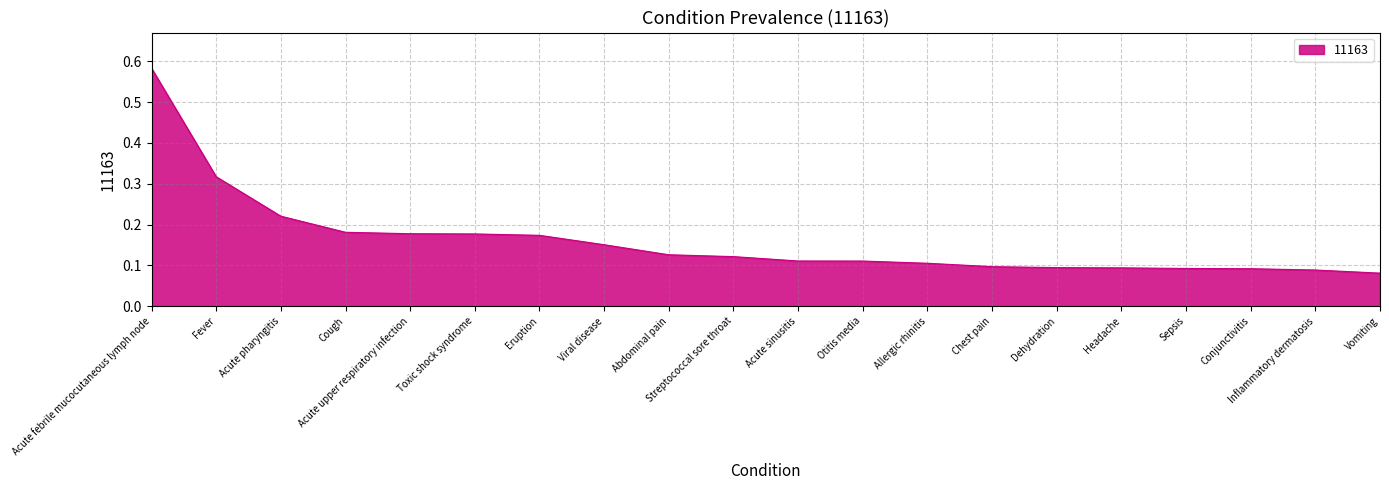

Count the values in the range 0 to 1.

20